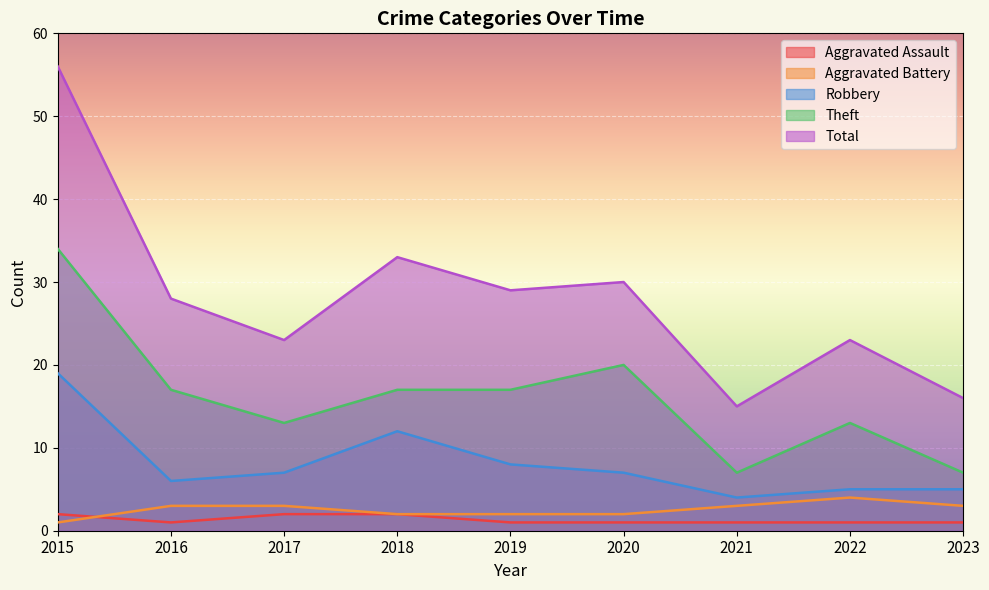

What is the difference between the maximum and second lowest values in the Aggravated Assault series?

1